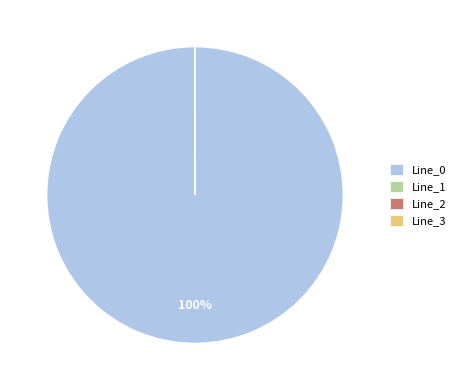

Which slice is the largest?

Line_0